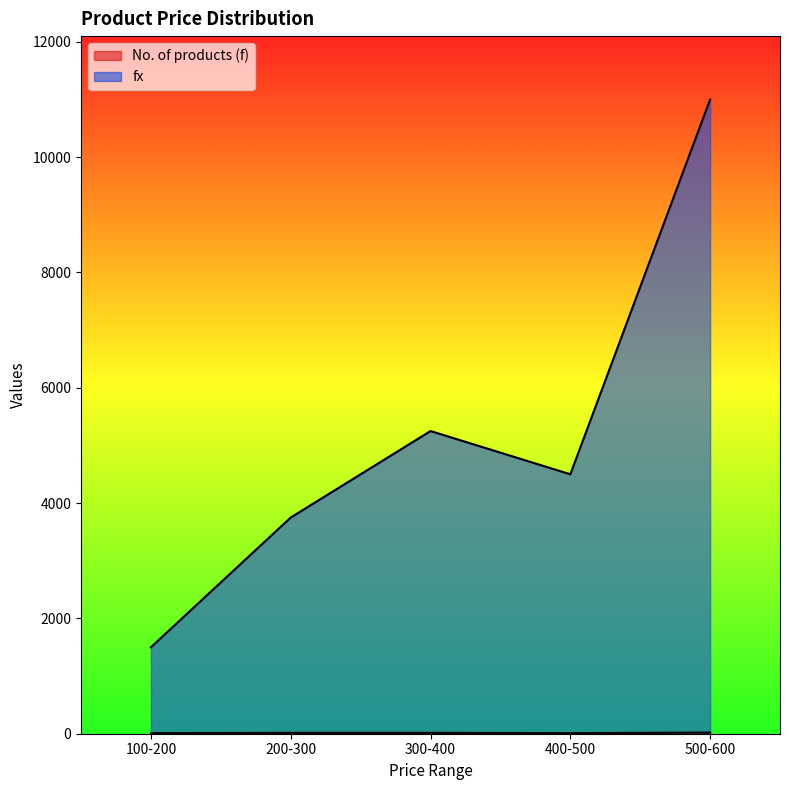

Rank the categories by fx value from highest to lowest.

500-600, 300-400, 400-500, 200-300, 100-200